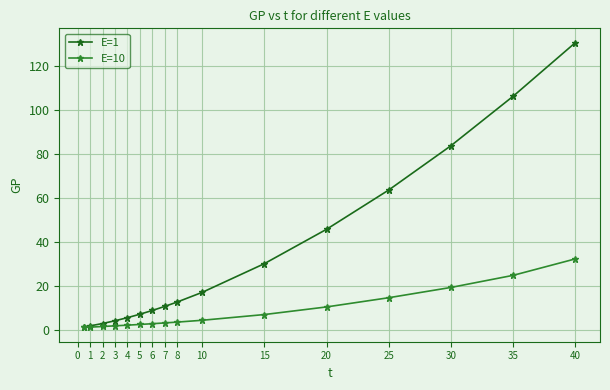

At how many categories does at least one series exceed 19?

6